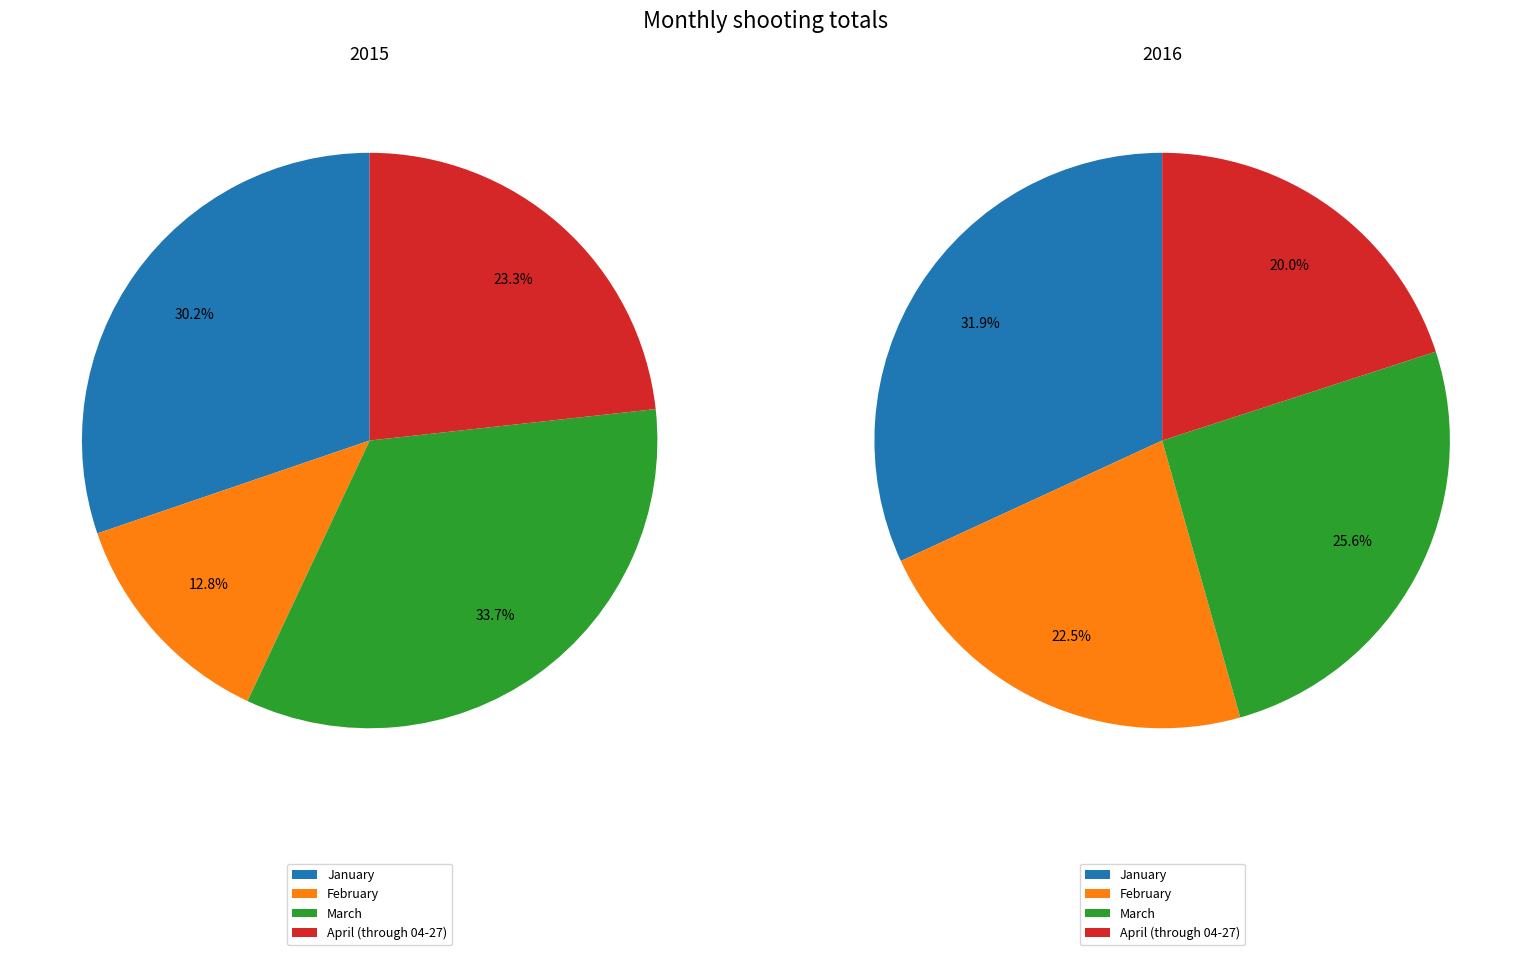

What percentage is the April (through 04-27) slice, to the nearest percent?

23%